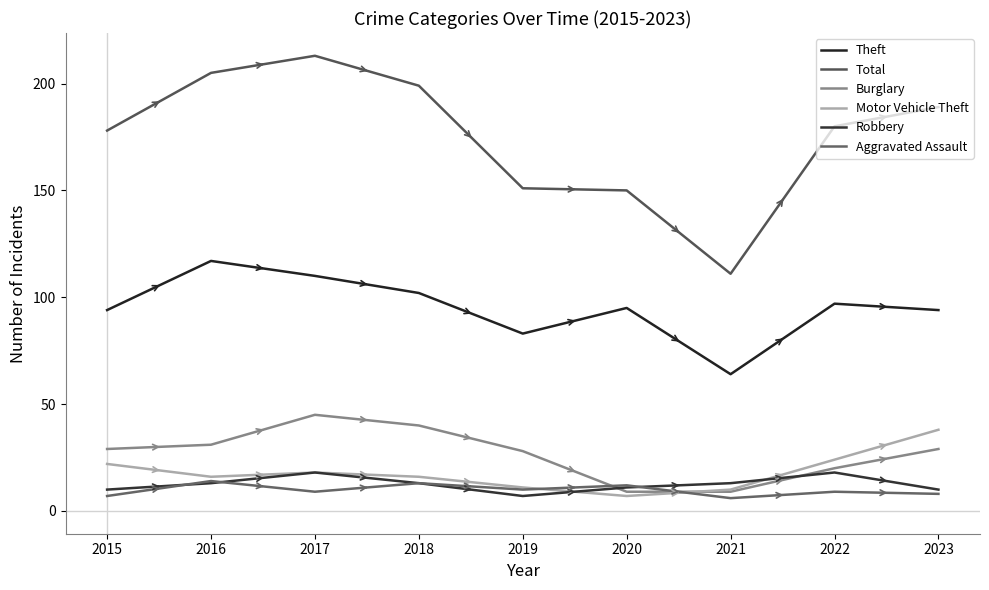

Does the chart display data point markers on the line(s)?

No